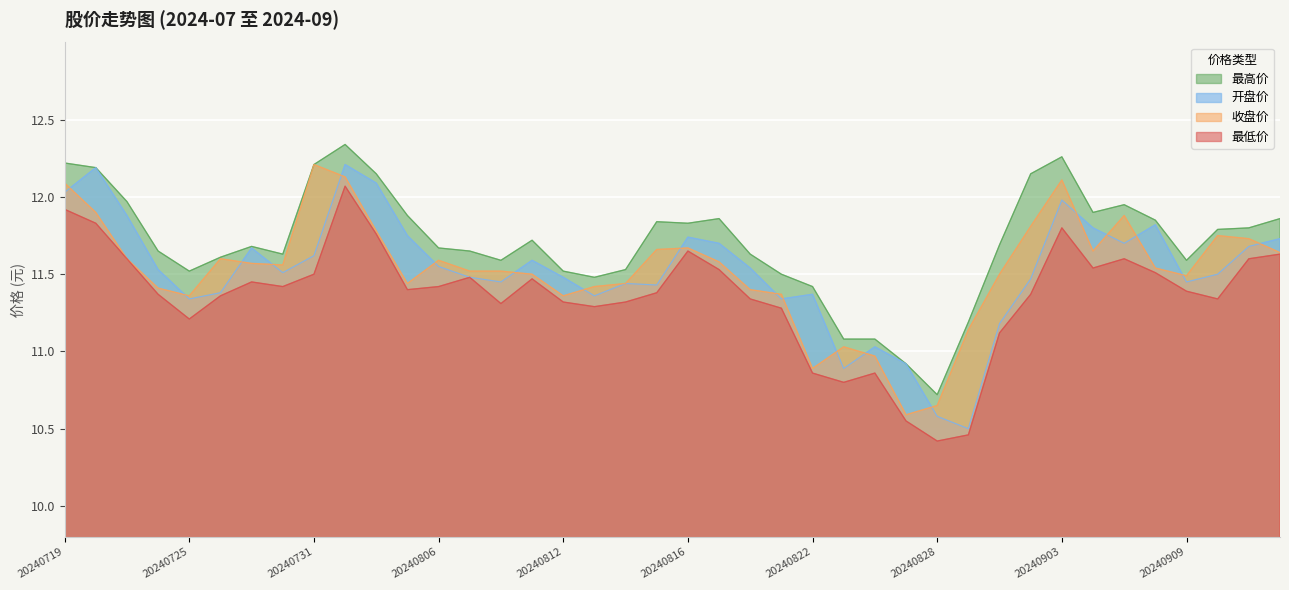

Reading right to left, extract all data points from this chart.

最高价: 20240912=11.9	20240911=11.8	20240910=11.8	20240909=11.6	20240906=11.8	20240905=11.9	20240904=11.9	20240903=12.3	20240902=12.2	20240830=11.7	20240829=11.2	20240828=10.7	20240827=10.9	20240826=11.1	20240823=11.1	20240822=11.4	20240821=11.5	20240820=11.6	20240819=11.9	20240816=11.8	20240815=11.8	20240814=11.5	20240813=11.5	20240812=11.5	20240809=11.7	20240808=11.6	20240807=11.7	20240806=11.7	20240805=11.9	20240802=12.2	20240801=12.3	20240731=12.2	20240730=11.6	20240729=11.7	20240726=11.6	20240725=11.5	20240724=11.7	20240723=12.0	20240722=12.2	20240719=12.2
开盘价: 20240912=11.7	20240911=11.7	20240910=11.5	20240909=11.4	20240906=11.8	20240905=11.7	20240904=11.8	20240903=12.0	20240902=11.5	20240830=11.2	20240829=10.5	20240828=10.6	20240827=10.9	20240826=11.0	20240823=10.9	20240822=11.4	20240821=11.3	20240820=11.5	20240819=11.7	20240816=11.7	20240815=11.4	20240814=11.4	20240813=11.4	20240812=11.5	20240809=11.6	20240808=11.4	20240807=11.5	20240806=11.6	20240805=11.8	20240802=12.1	20240801=12.2	20240731=11.6	20240730=11.5	20240729=11.7	20240726=11.4	20240725=11.3	20240724=11.5	20240723=11.9	20240722=12.2	20240719=12.0
收盘价: 20240912=11.6	20240911=11.7	20240910=11.8	20240909=11.5	20240906=11.5	20240905=11.9	20240904=11.7	20240903=12.1	20240902=11.8	20240830=11.5	20240829=11.1	20240828=10.7	20240827=10.6	20240826=11.0	20240823=11.0	20240822=10.9	20240821=11.4	20240820=11.4	20240819=11.6	20240816=11.7	20240815=11.7	20240814=11.4	20240813=11.4	20240812=11.4	20240809=11.5	20240808=11.5	20240807=11.5	20240806=11.6	20240805=11.4	20240802=11.8	20240801=12.1	20240731=12.2	20240730=11.6	20240729=11.6	20240726=11.6	20240725=11.4	20240724=11.4	20240723=11.6	20240722=11.9	20240719=12.1
最低价: 20240912=11.6	20240911=11.6	20240910=11.3	20240909=11.4	20240906=11.5	20240905=11.6	20240904=11.5	20240903=11.8	20240902=11.4	20240830=11.1	20240829=10.5	20240828=10.4	20240827=10.6	20240826=10.9	20240823=10.8	20240822=10.9	20240821=11.3	20240820=11.3	20240819=11.5	20240816=11.7	20240815=11.4	20240814=11.3	20240813=11.3	20240812=11.3	20240809=11.5	20240808=11.3	20240807=11.5	20240806=11.4	20240805=11.4	20240802=11.8	20240801=12.1	20240731=11.5	20240730=11.4	20240729=11.4	20240726=11.4	20240725=11.2	20240724=11.4	20240723=11.6	20240722=11.8	20240719=11.9